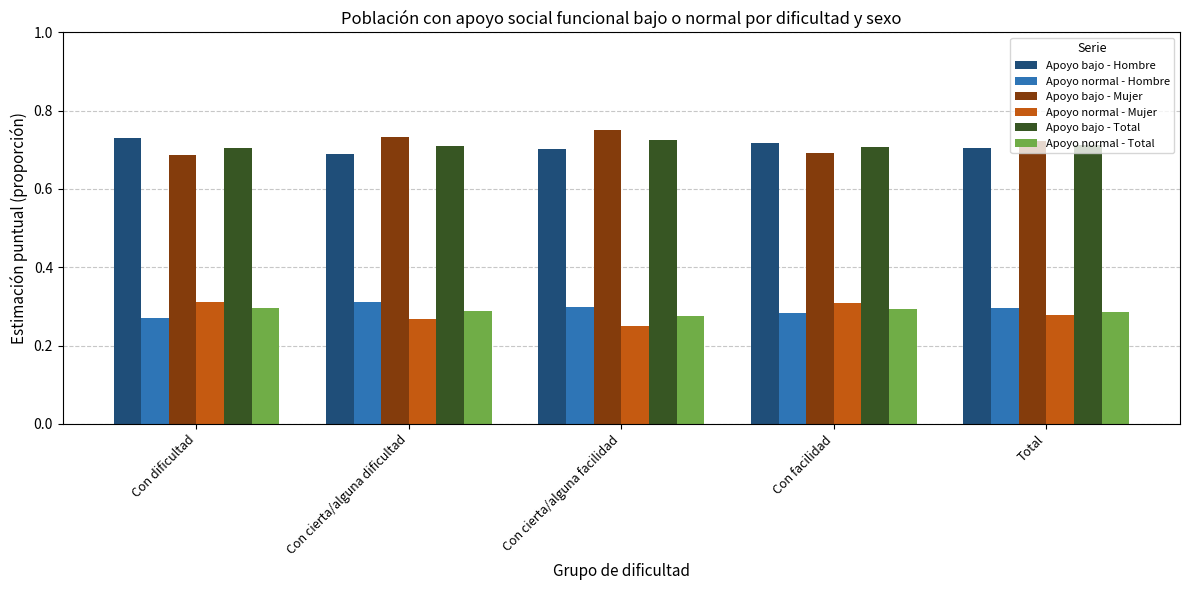

Which category has the highest value across all series?

Con cierta/alguna facilidad